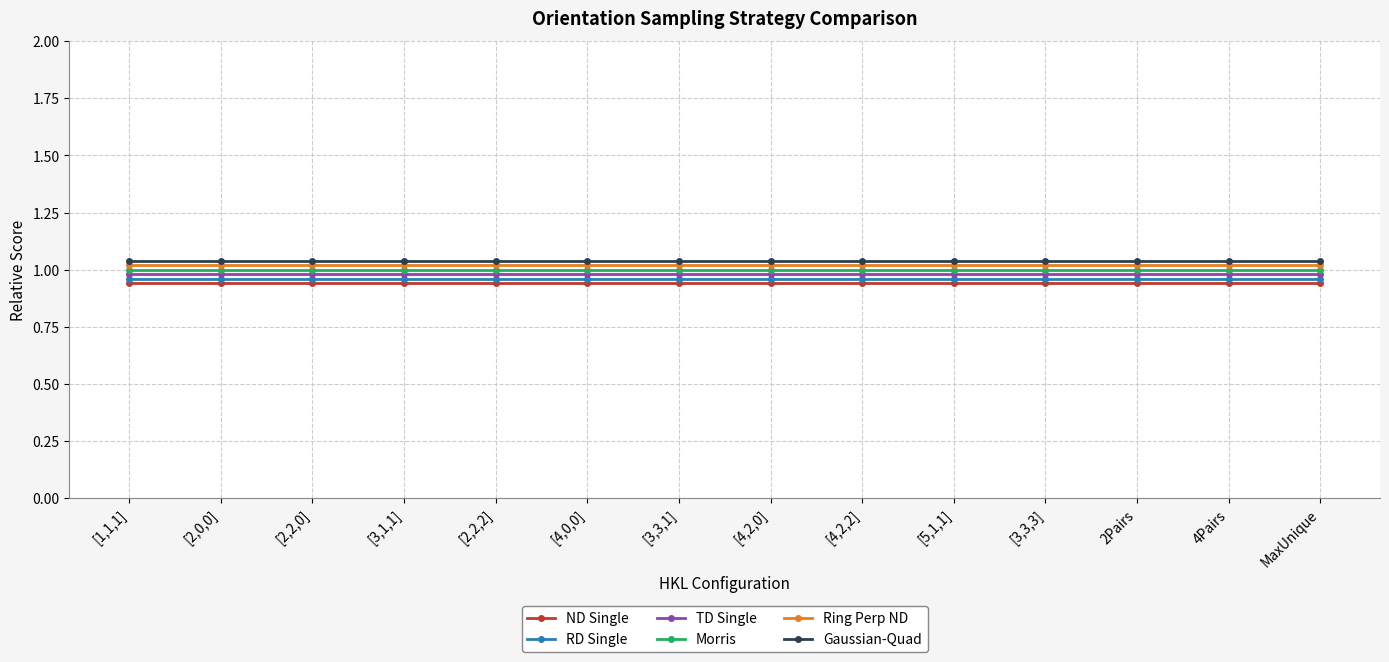

The value of ND Single at 4Pairs is 0.9. True or false?

True